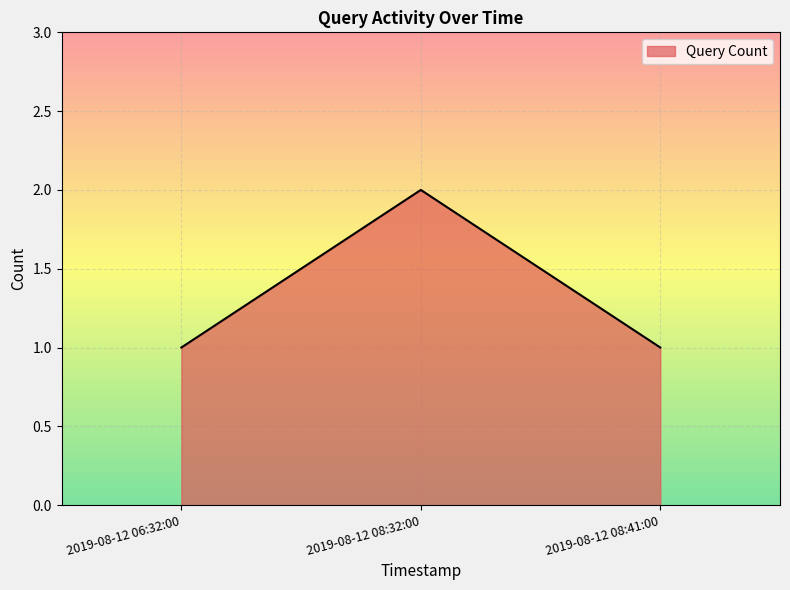

How many distinct data groups are displayed?

1